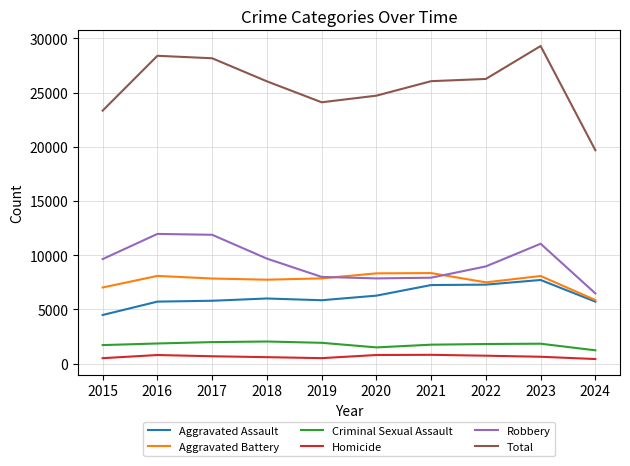

What are all the series names shown in the legend?

Aggravated Assault, Aggravated Battery, Criminal Sexual Assault, Homicide, Robbery, Total